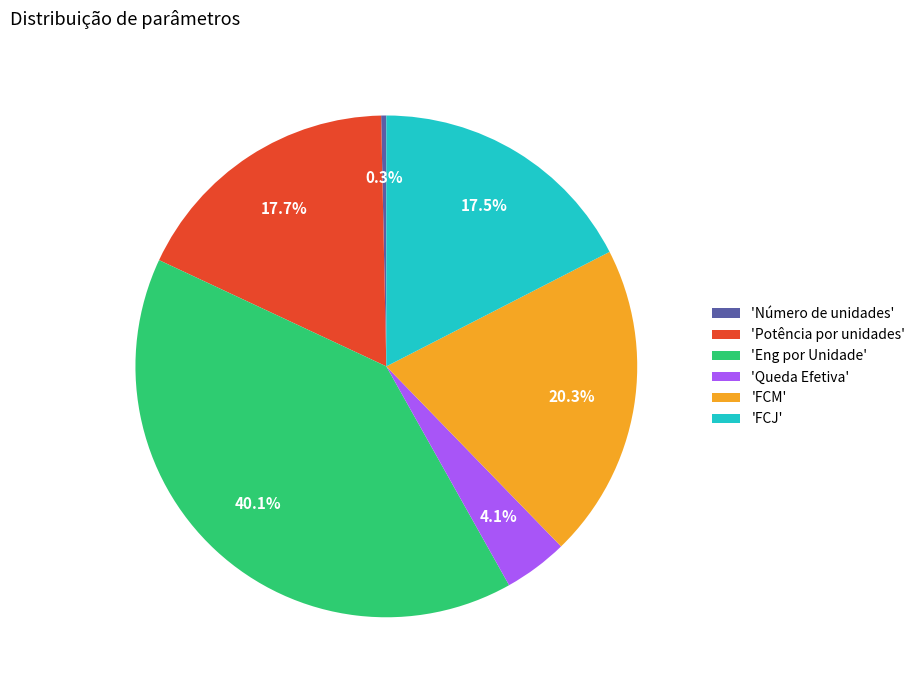

To the nearest percent, what is the difference between the largest and smallest slice percentages?

40%